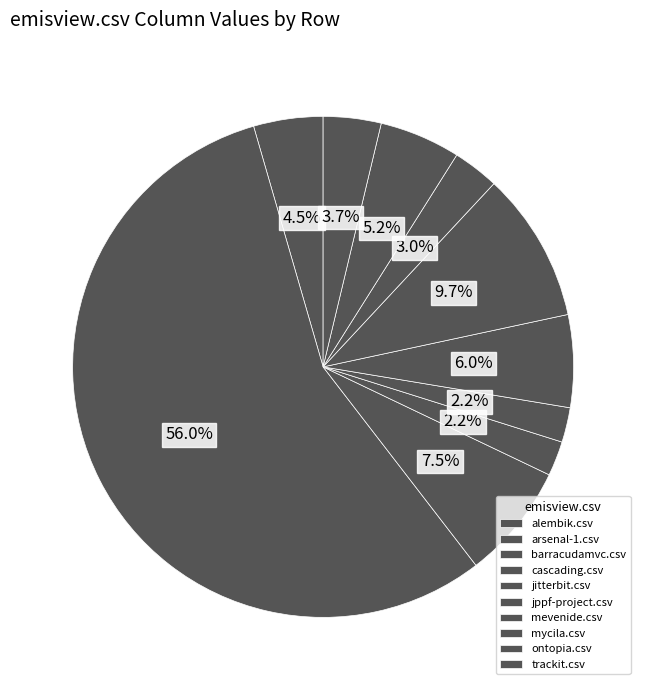

To the nearest percent, what portion does mycila.csv represent?

3%